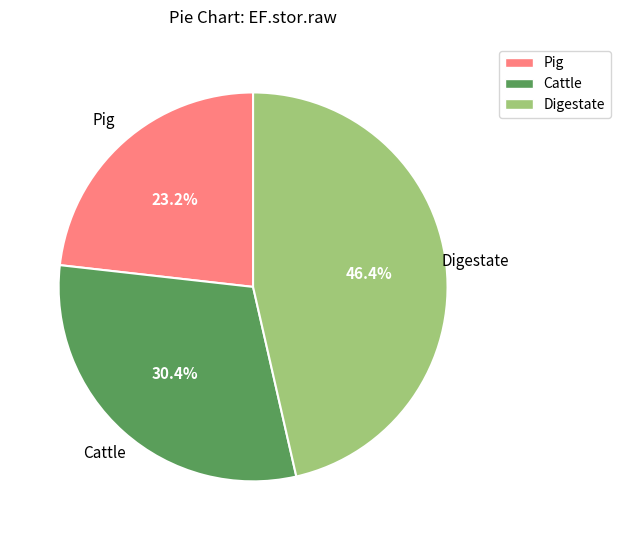

True or false: Pig accounts for 23% of the total.

True